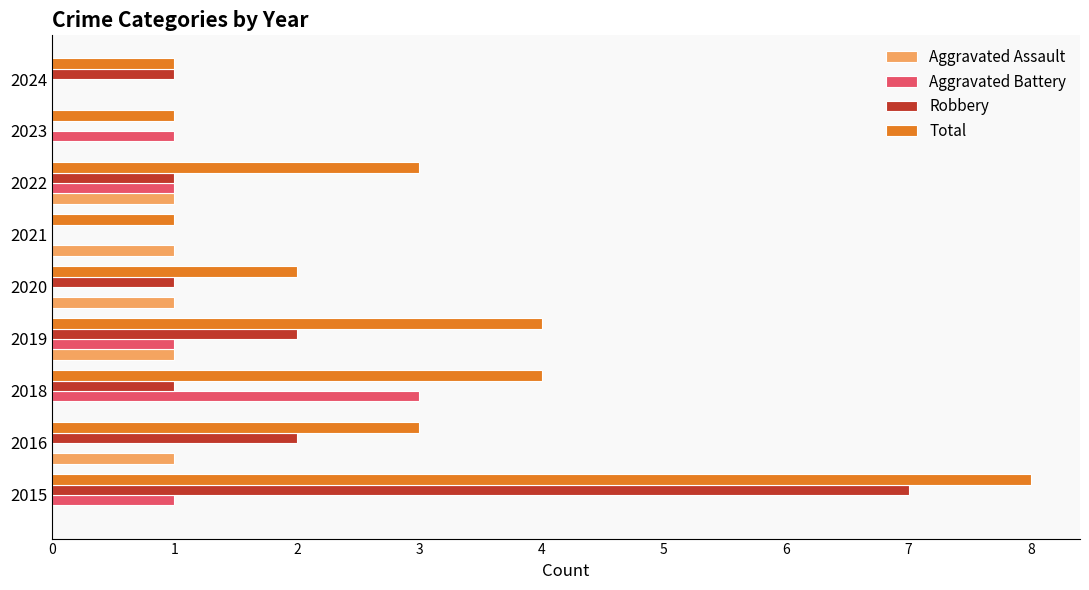

Which series has the largest total across all categories?

Total